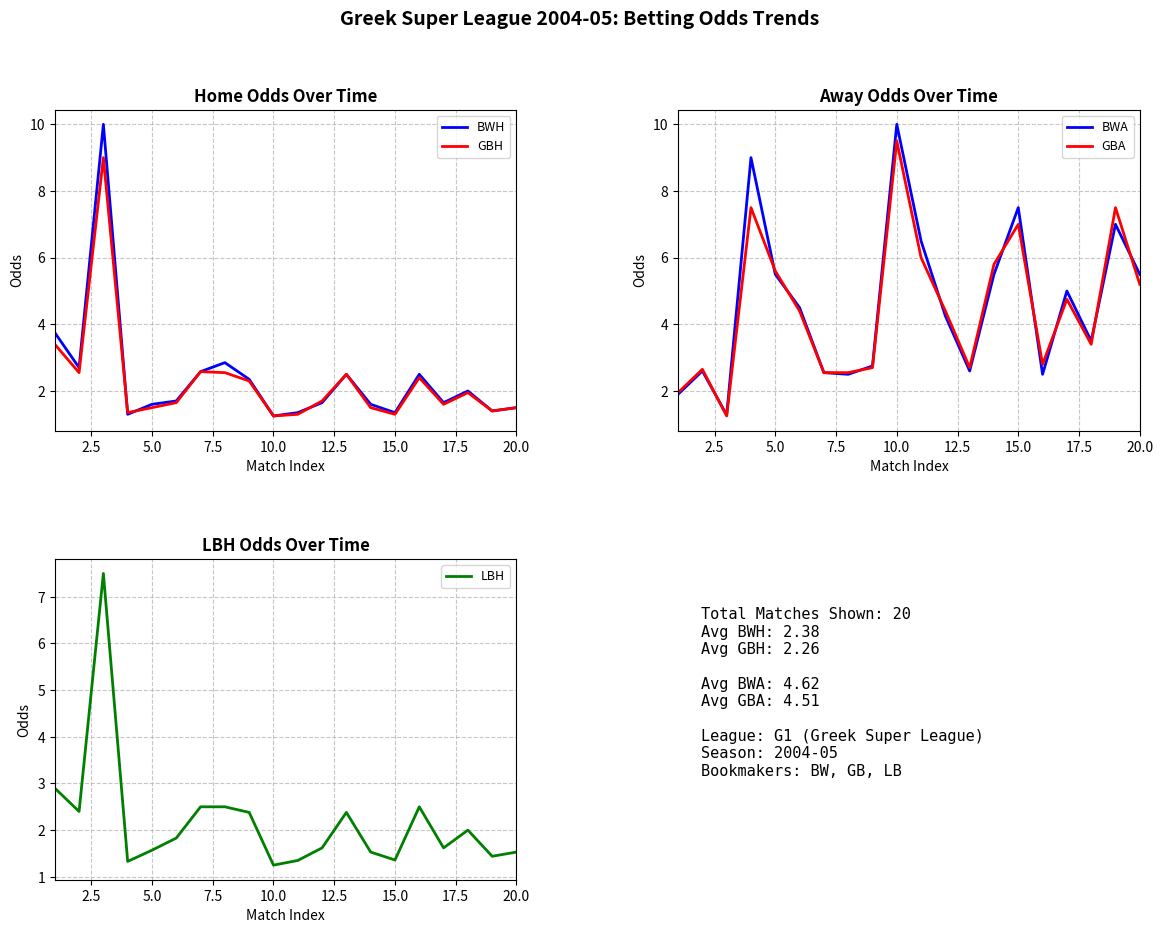

The value of BWA at 5.0 is 5.5. True or false?

True